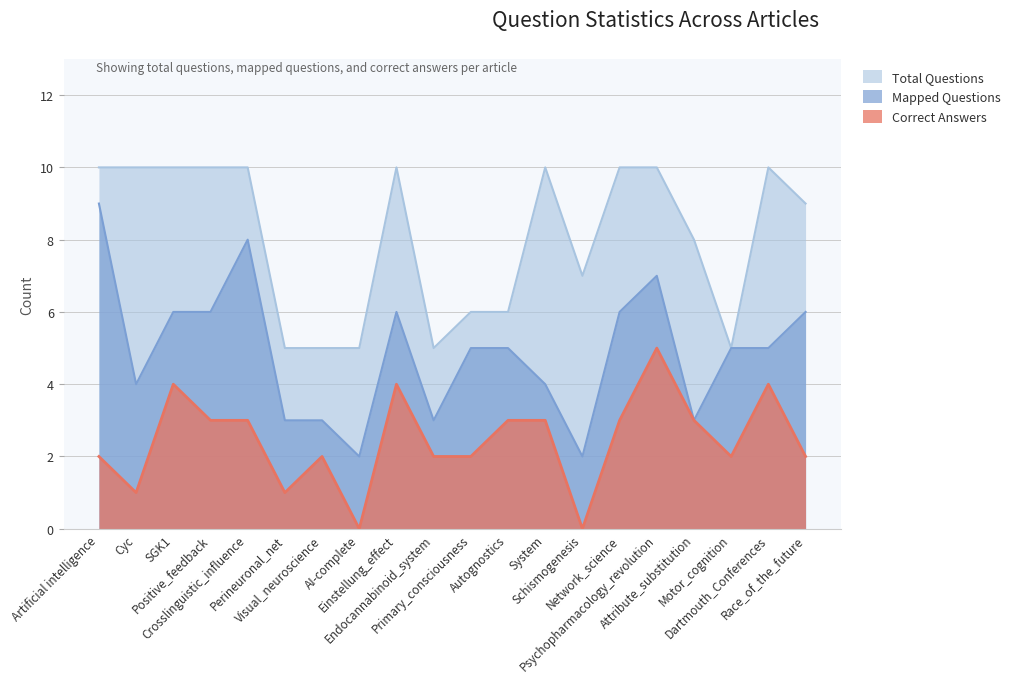

Where is the first local maximum for Total Questions?

Einstellung_effect